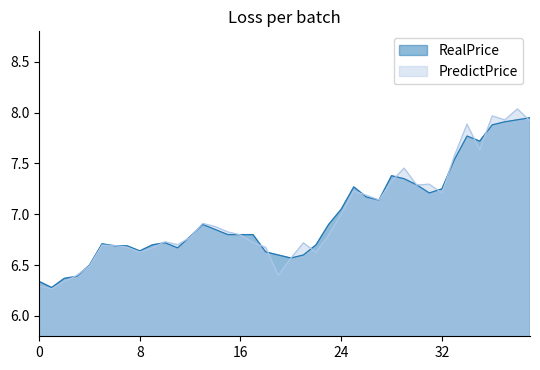

The value of PredictPrice at 16 is 2.9. True or false?

False